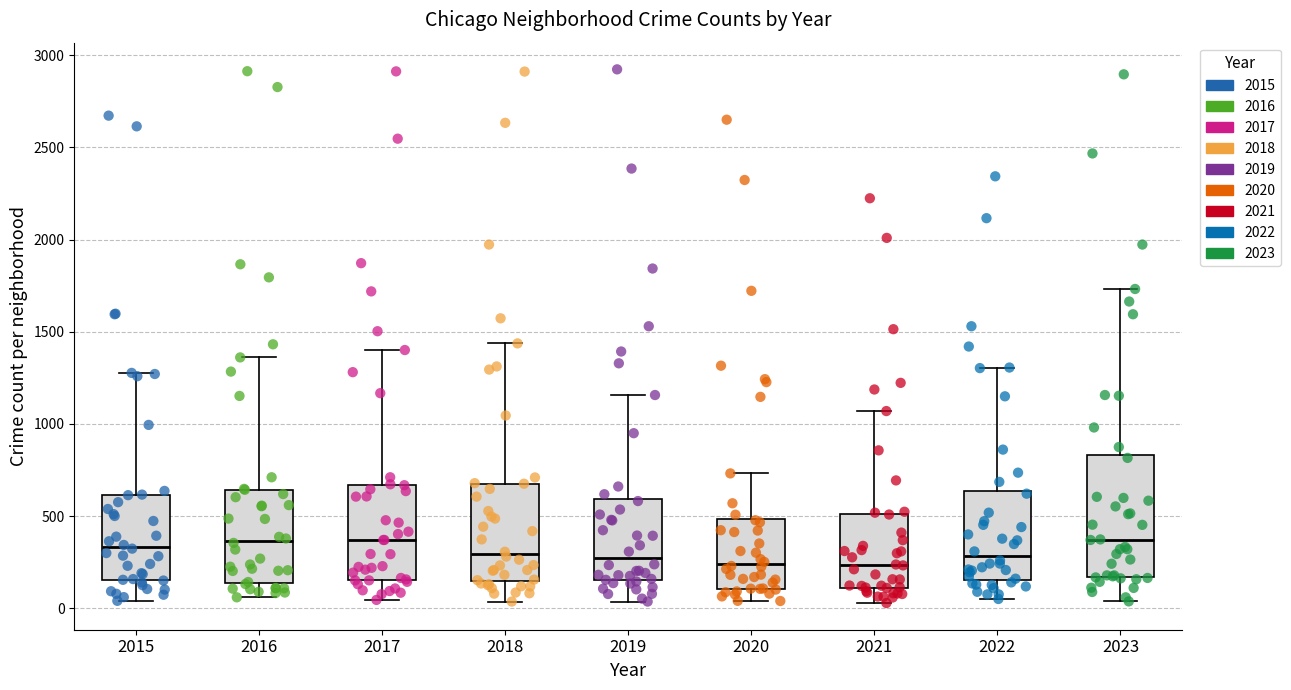

Reading left to right, transcribe this box plot: for each box, give where its median line is, the range the box spans, and where its two whiskers end, as read against the y-axis. The values are not printed on the chart, so give them approximately, as read against the axis.

2015: median 350, box 150 to 600, whiskers 50 to 1300
2016: median 350, box 150 to 650, whiskers 50 to 1350
2017: median 350, box 150 to 650, whiskers 50 to 1400
2018: median 300, box 150 to 700, whiskers 50 to 1450
2019: median 250, box 150 to 600, whiskers 50 to 1150
2020: median 250, box 100 to 500, whiskers 50 to 750
2021: median 250, box 100 to 500, whiskers 50 to 1050
2022: median 300, box 150 to 650, whiskers 50 to 1300
2023: median 350, box 150 to 850, whiskers 50 to 1750